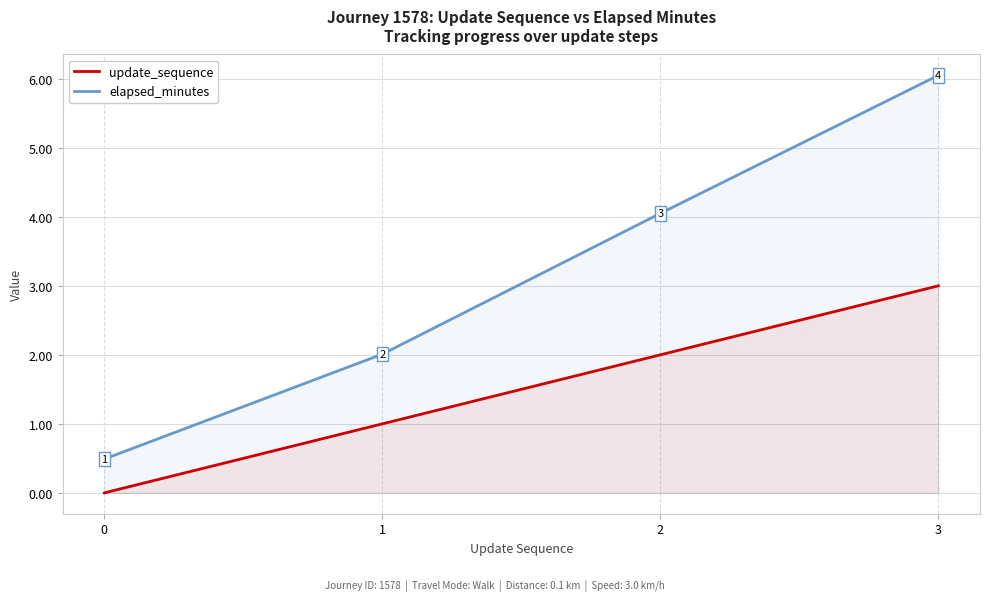

Which series changed the most between 0 and 3?

elapsed_minutes